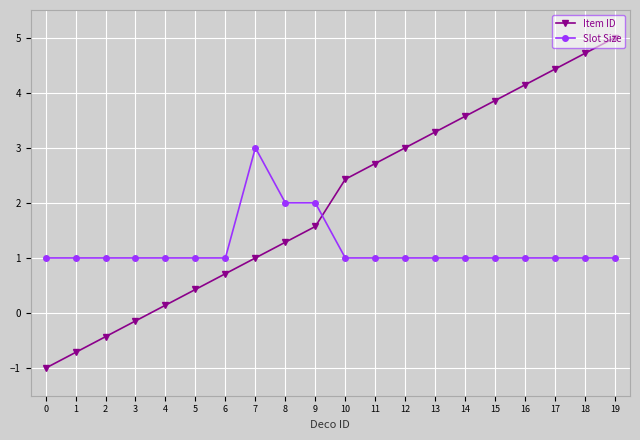

What is the difference between the second highest and minimum values in the Item ID series?

5.7